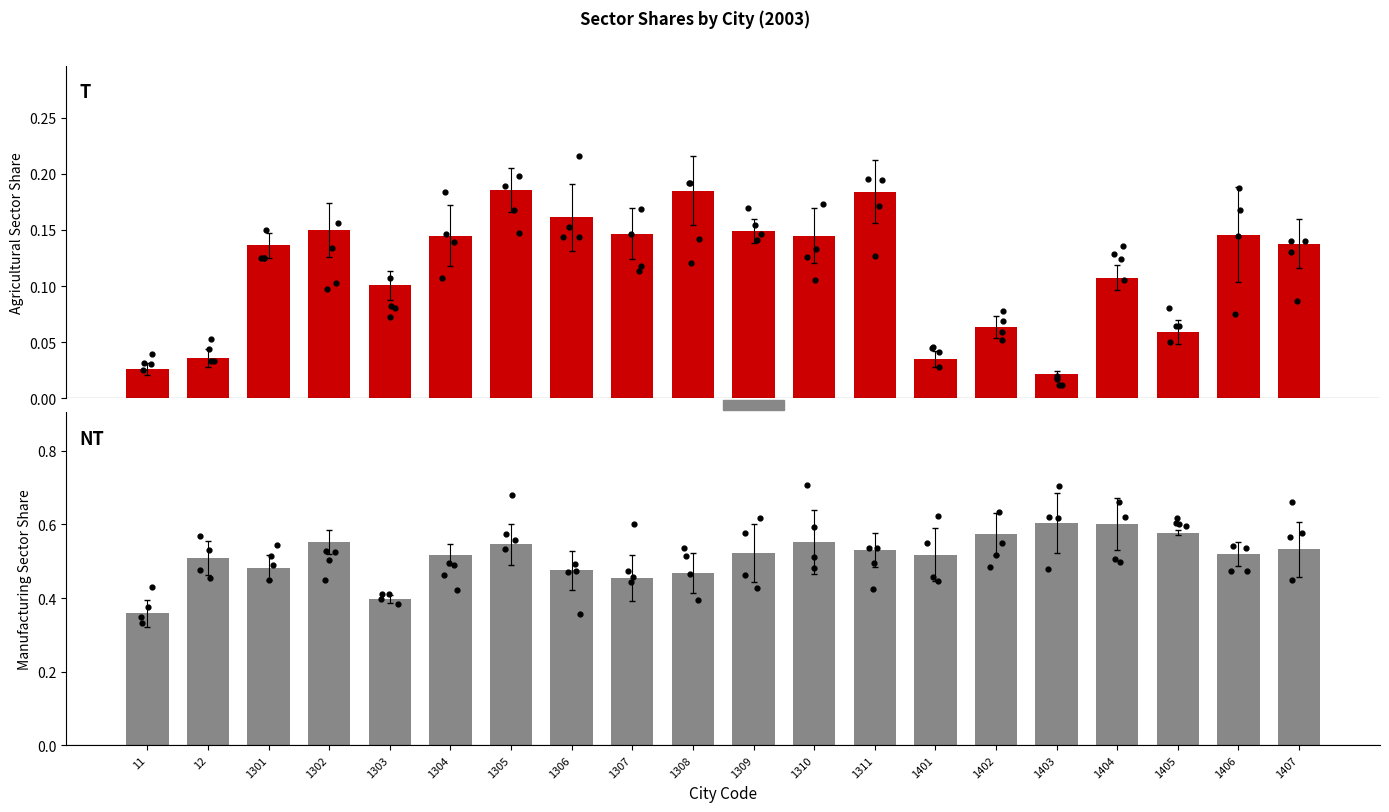

What is the total value across all series at 1311?

0.7